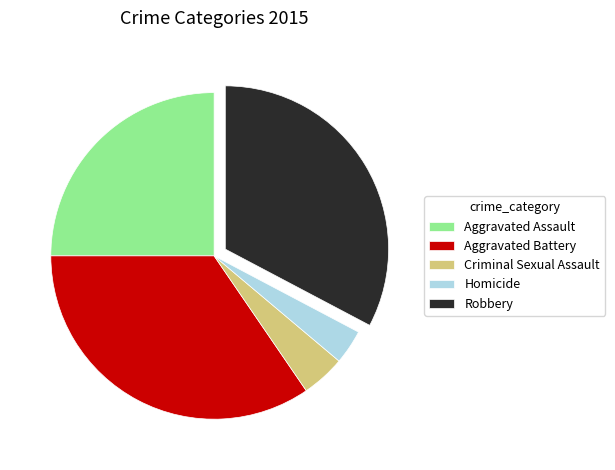

Does Robbery represent more than half of the total?

No